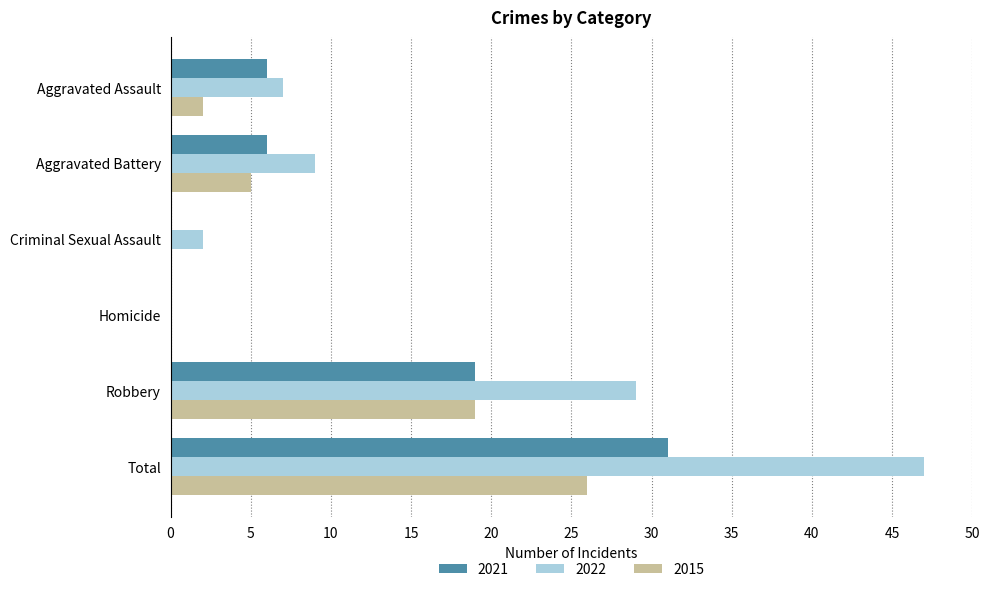

At which category is the sum across all series the highest?

Total